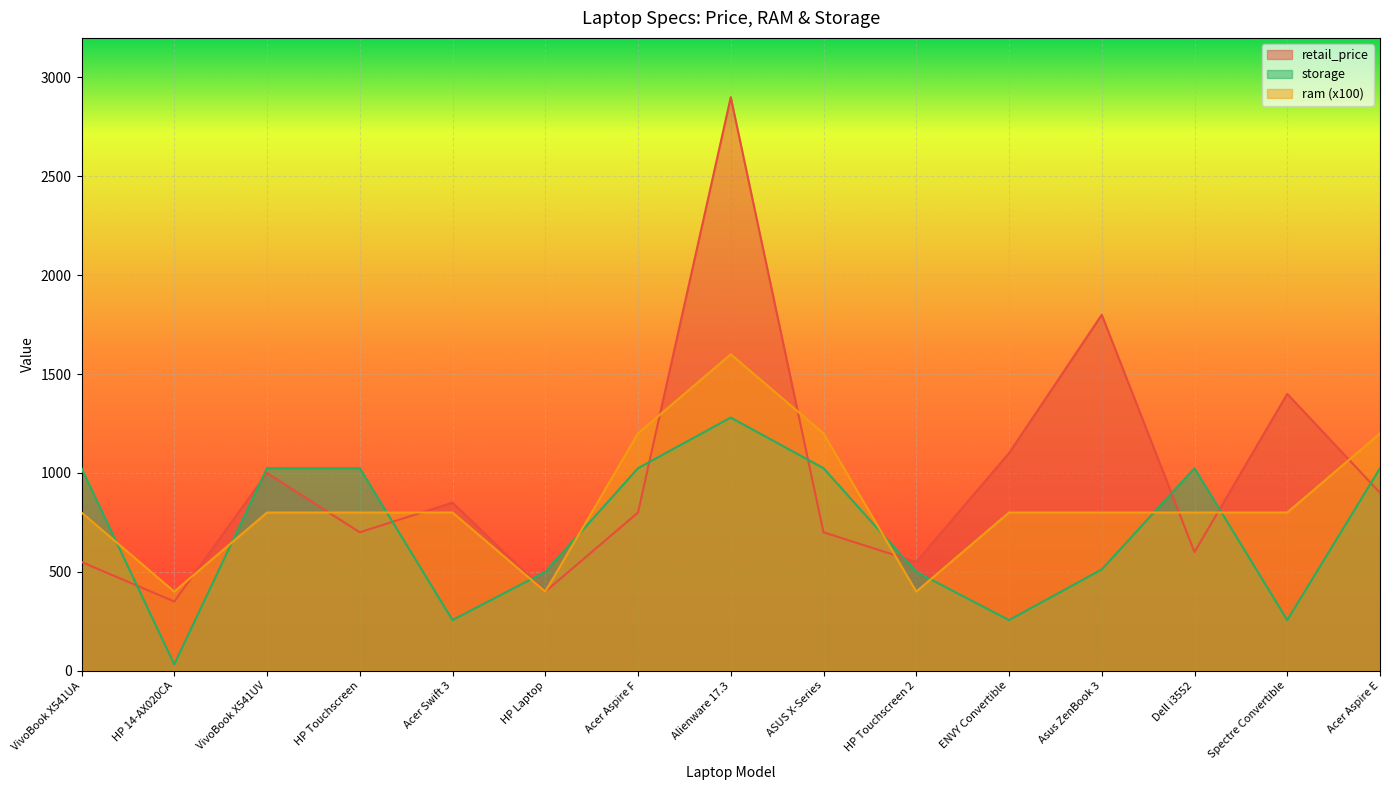

What is the label of the 14th point from the left?

Spectre Convertible